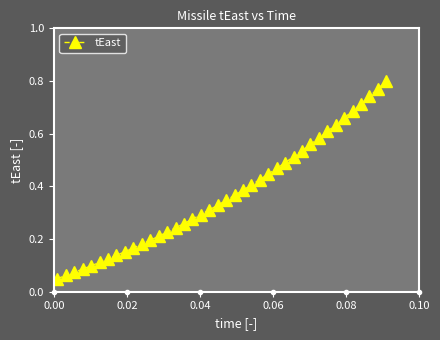

What is the sum of all values?

14.7